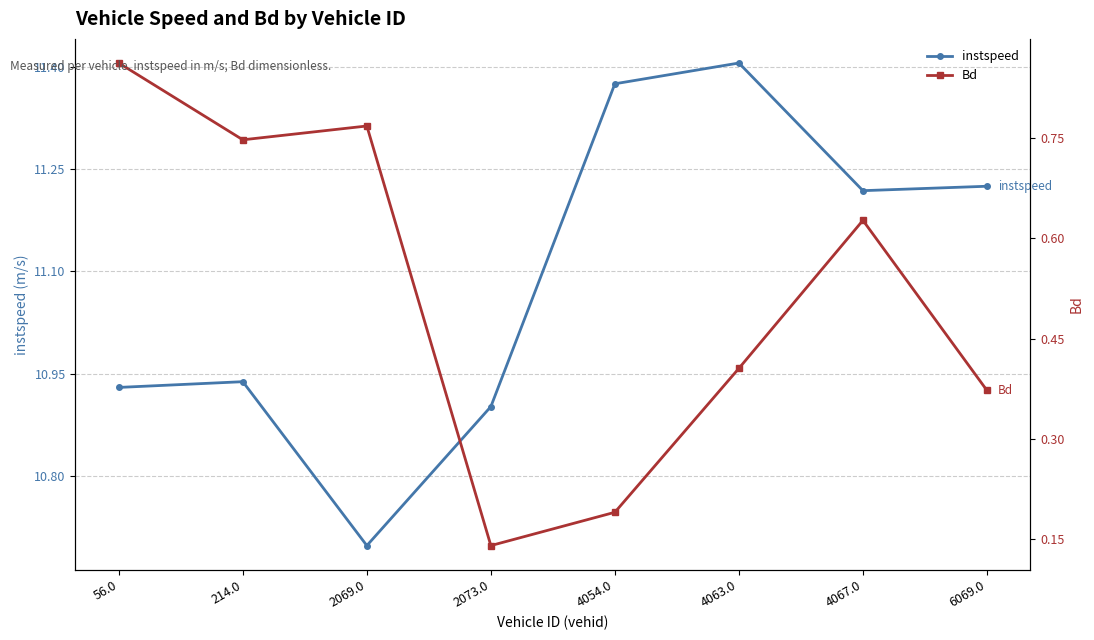

True or false: Bd has more than 0 points higher than both neighbors.

True